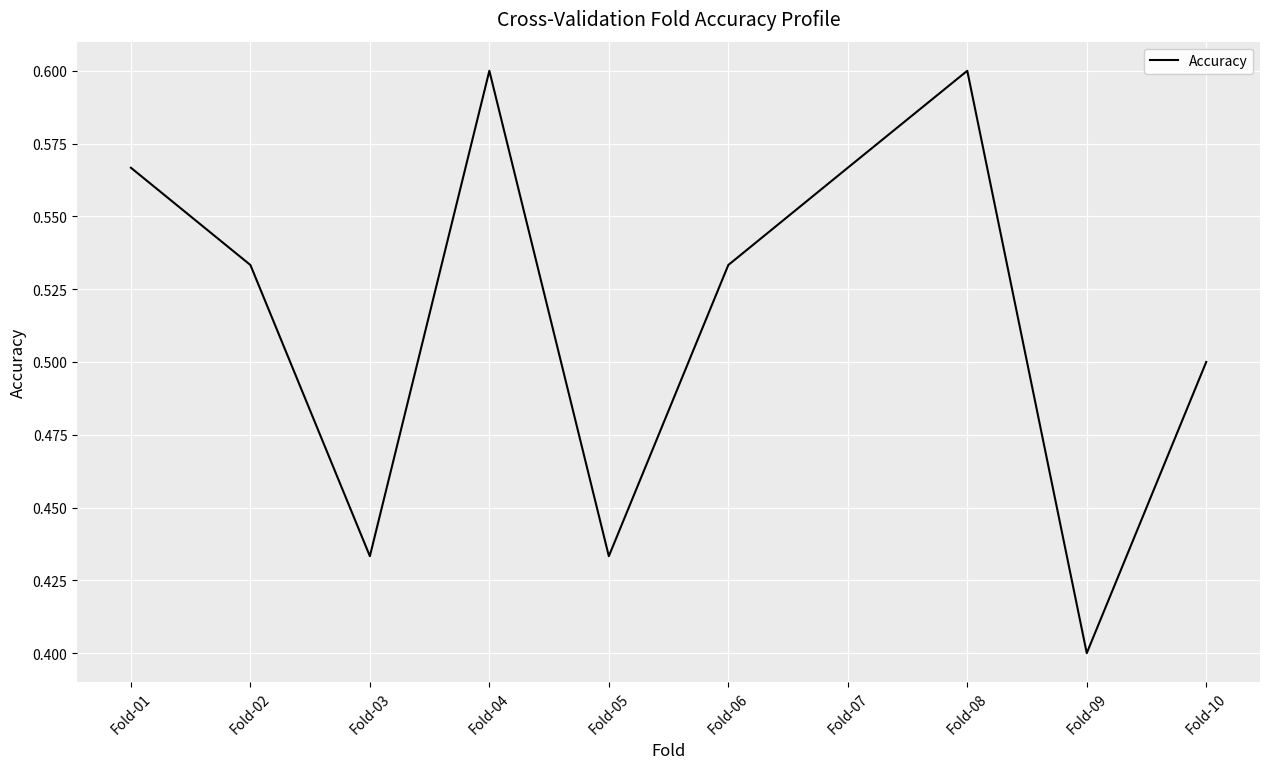

Count the values in the range 0 to 1.

10